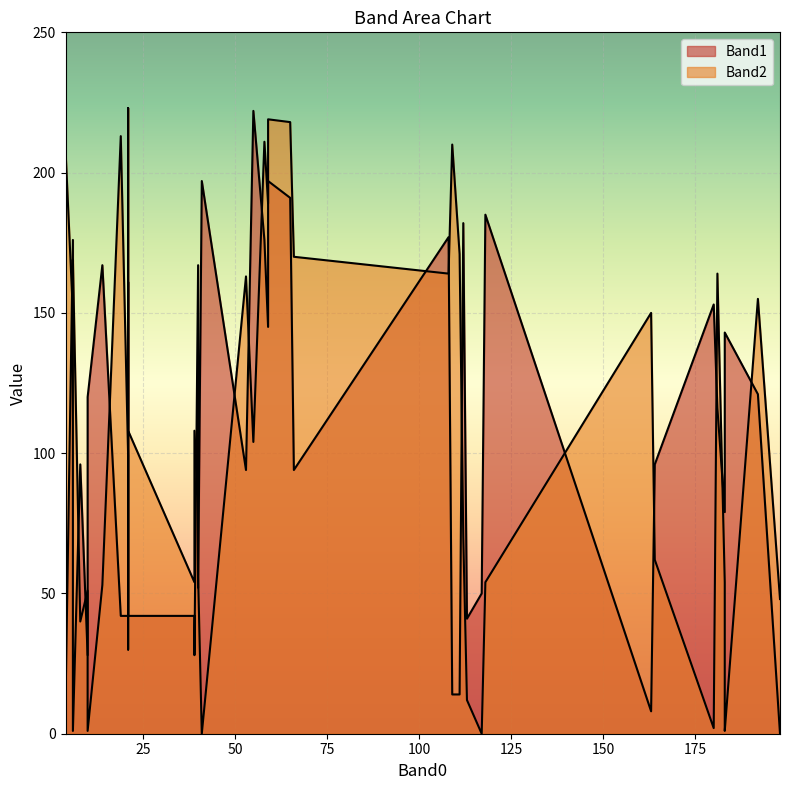

Is it true that Band2 equals 211 at 58?

True